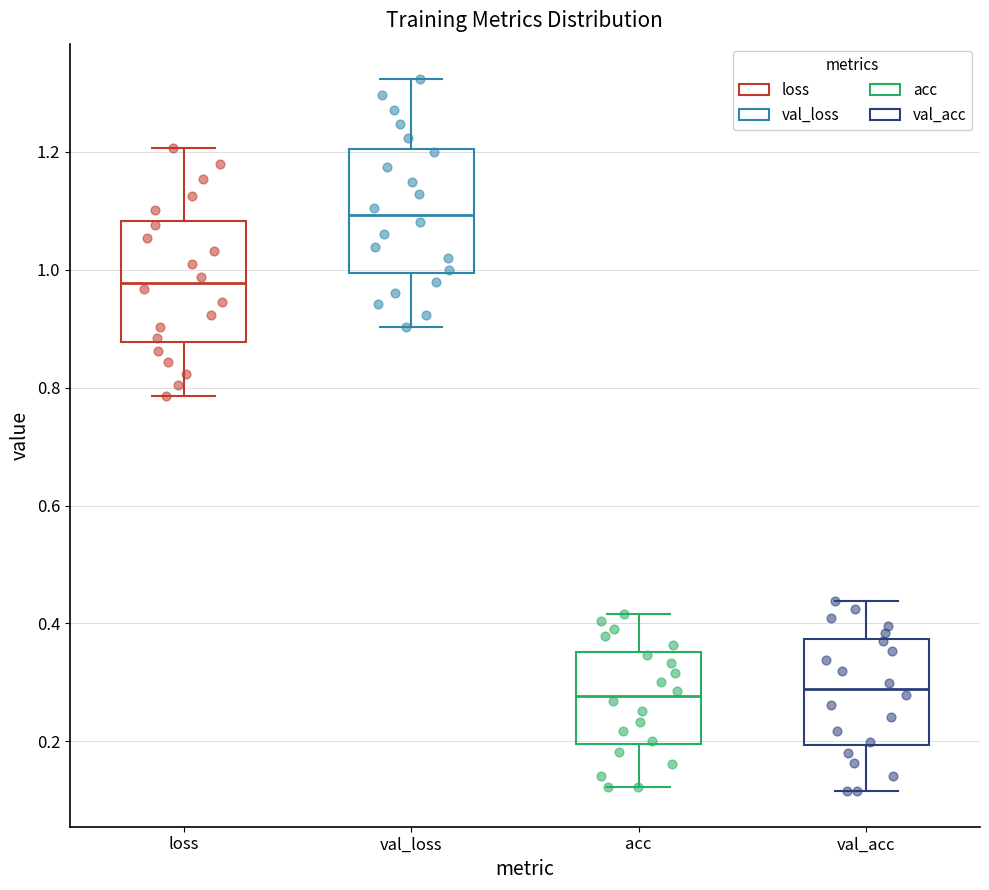

Reading left to right, read every box against the y-axis: the position of its median line, the range the box covers, and the ends of its whiskers. The values are not printed on the chart, so give them approximately, as read against the axis.

loss: median 0.98, box 0.88 to 1.08, whiskers 0.78 to 1.20
val_loss: median 1.10, box 1.00 to 1.20, whiskers 0.90 to 1.32
acc: median 0.28, box 0.20 to 0.36, whiskers 0.12 to 0.42
val_acc: median 0.28, box 0.20 to 0.38, whiskers 0.12 to 0.44